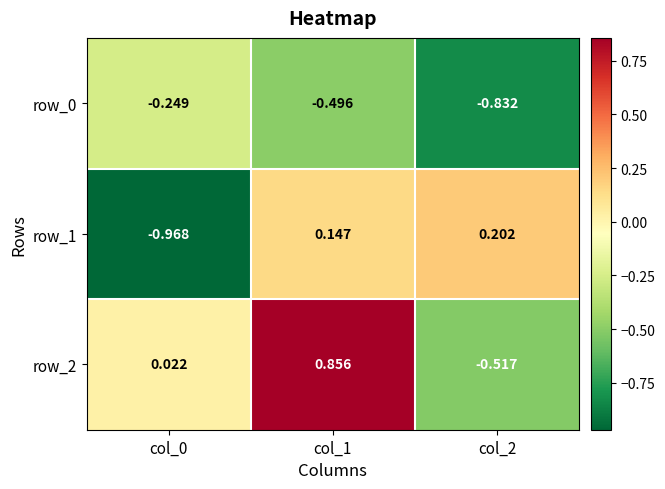

Is the value of row_0 at col_1 greater than the value of row_2 at col_1?

No